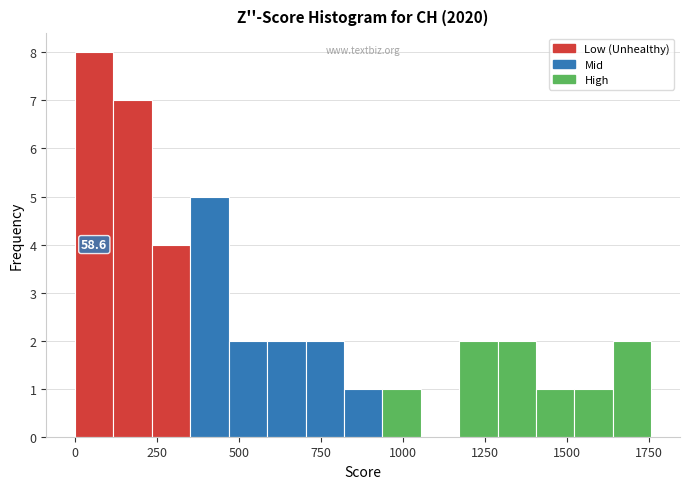

Around what value on the x-axis is the tallest bar? Give the approximate position of its centre, as read against the axis.

50